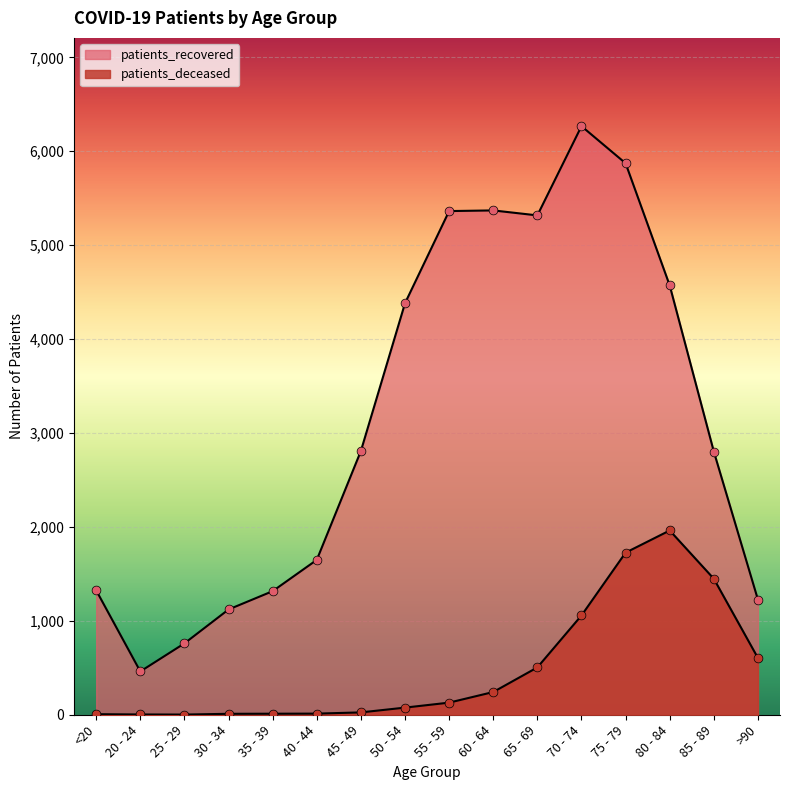

What is the total value across all series at 40 - 44?

1661